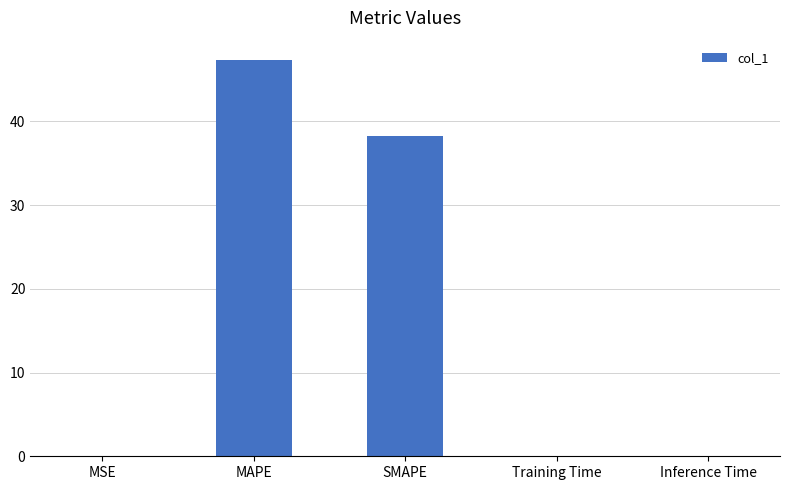

Which category has the highest value across all series?

MAPE